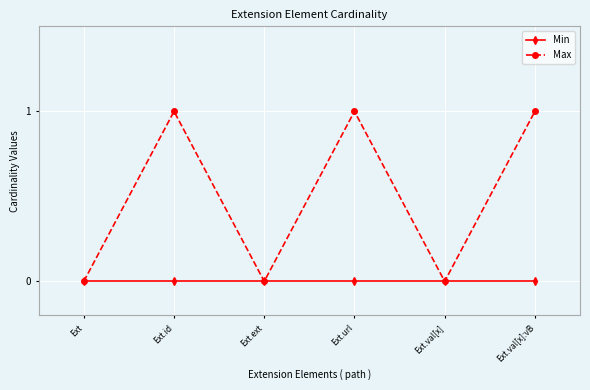

How many categories are shown in the chart?

6